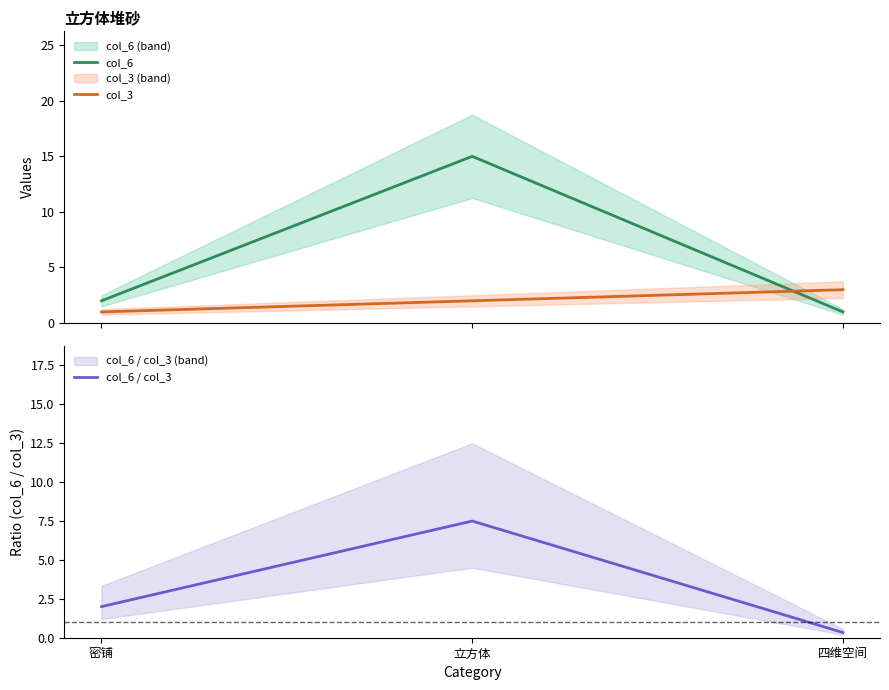

At how many categories does at least one series exceed 8?

1